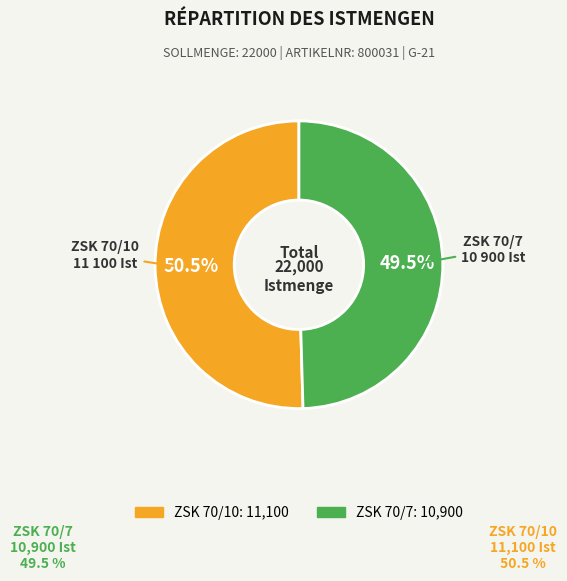

Approximately how many times larger is the value at ZSK 70/10 compared to ZSK 70/7?

1.0